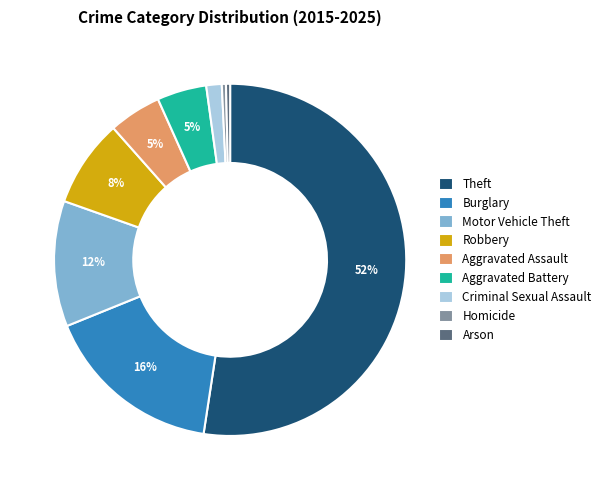

The Motor Vehicle Theft slice represents 12% of the pie. True or false?

True